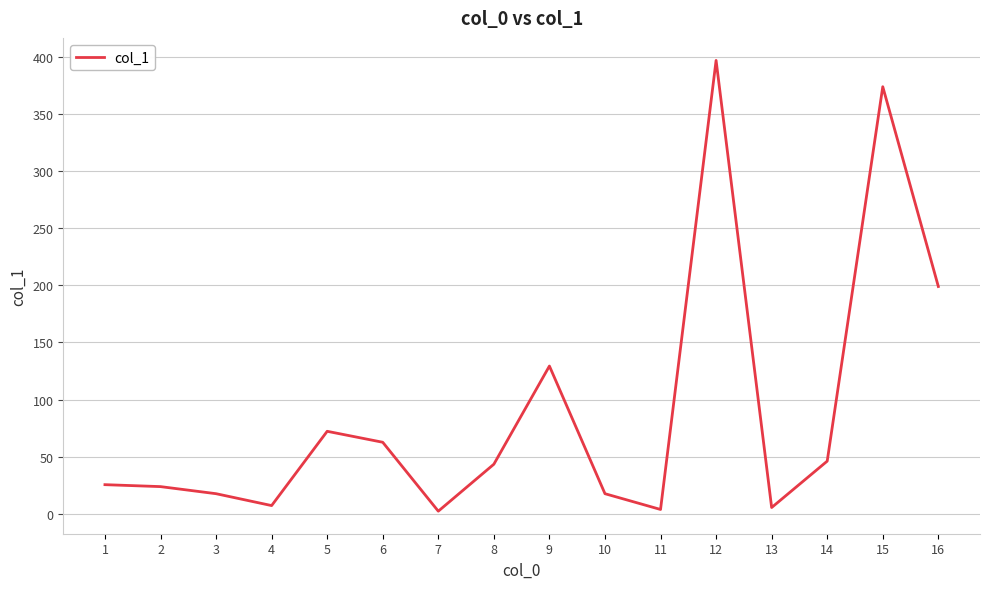

True or false: the data shows 49.2 at 5.

False